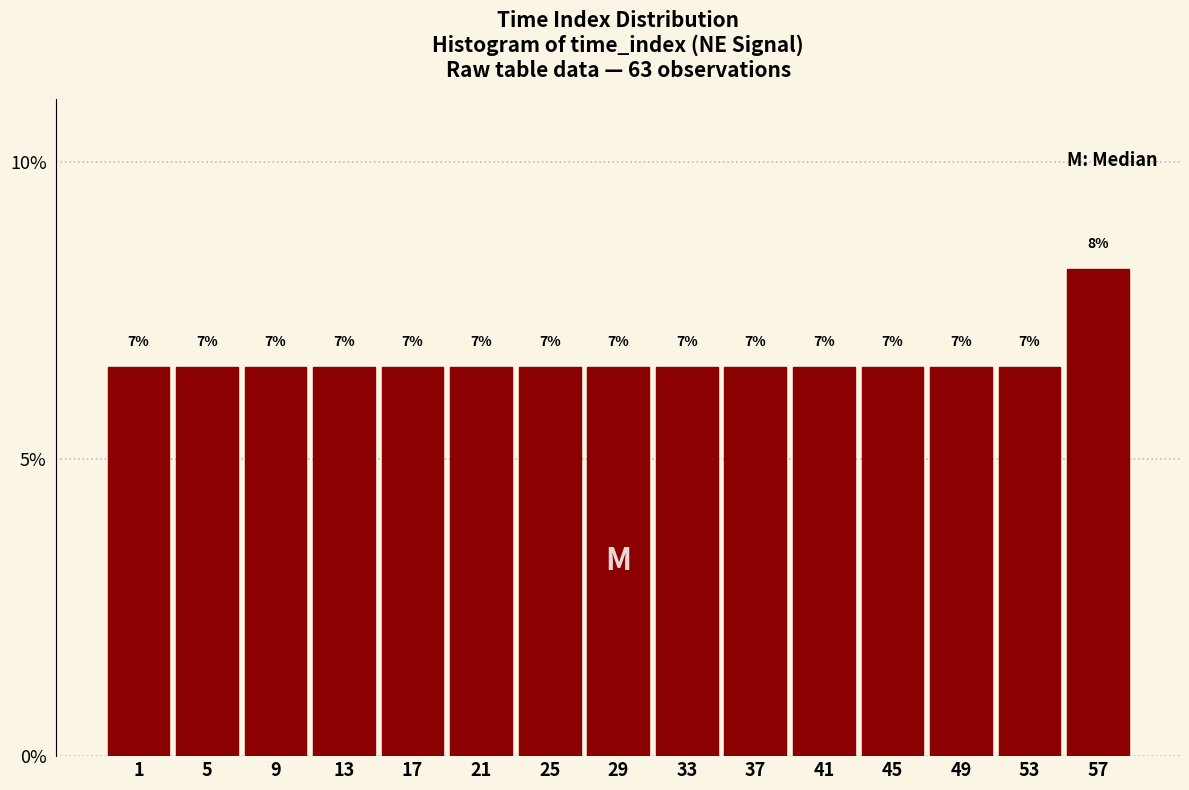

Does the chart contain any negative values?

No